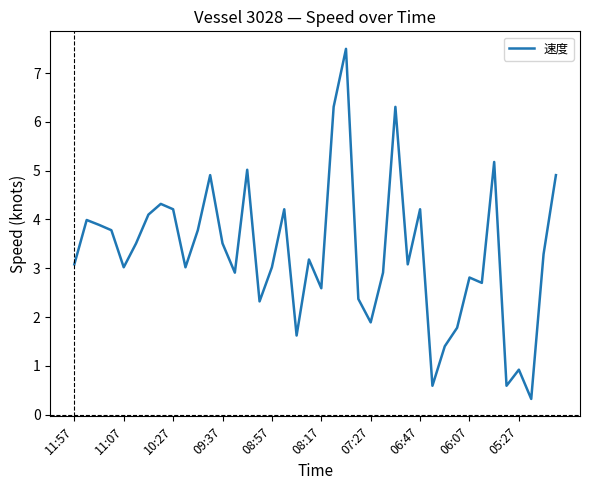

True or false: there are more than 0 points higher than both neighbors.

True